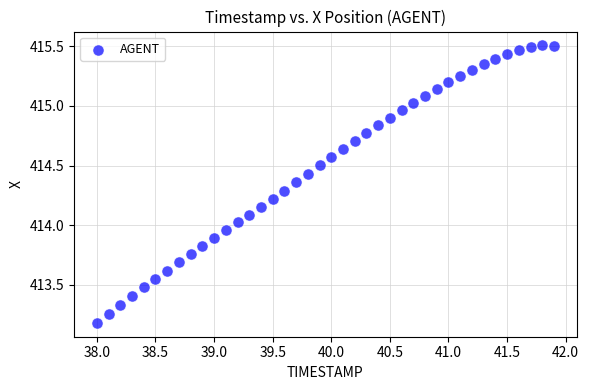

What is the range of Y values (max minus min)?

2.3